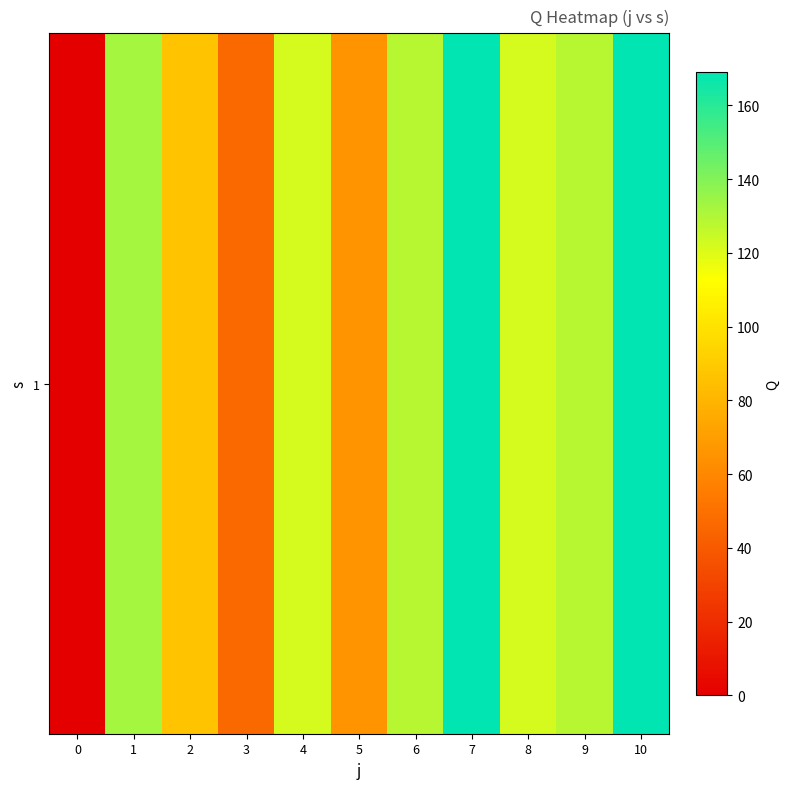

Reading right to left, list all the values displayed in this chart.

169.2	128.8	121.9	169.2	128.8	66.0	121.9	46.8	86.6	132.4	0.0